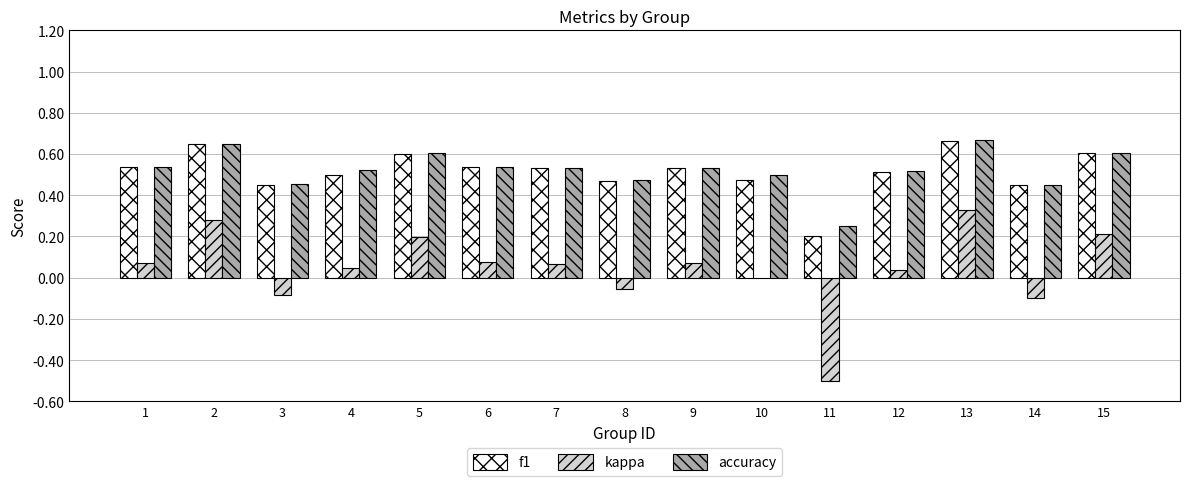

Between 8 and 11, which series saw the biggest shift?

kappa